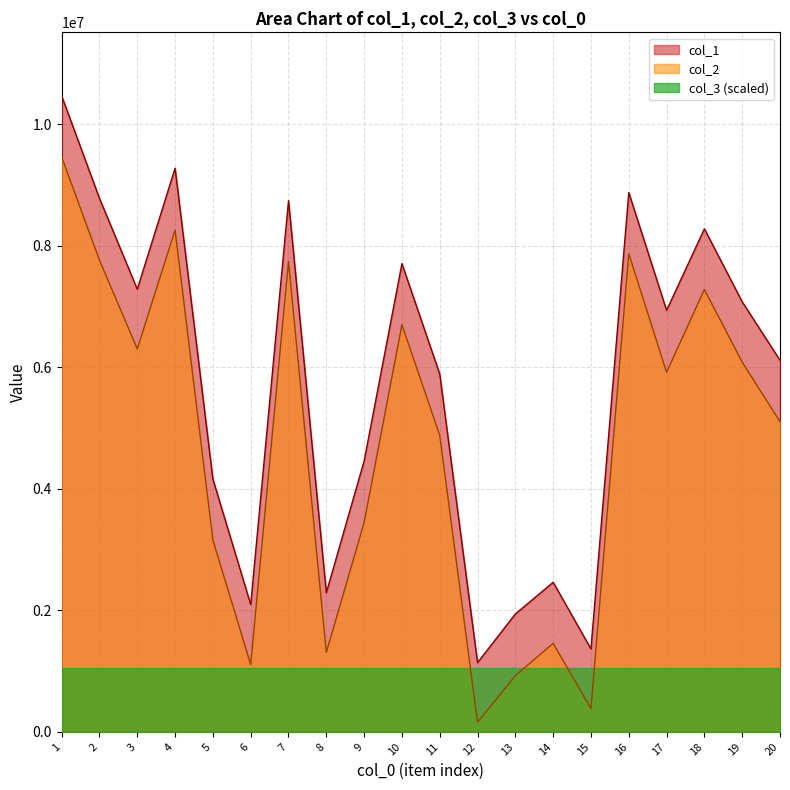

Between 15 and 17, which is larger?

17